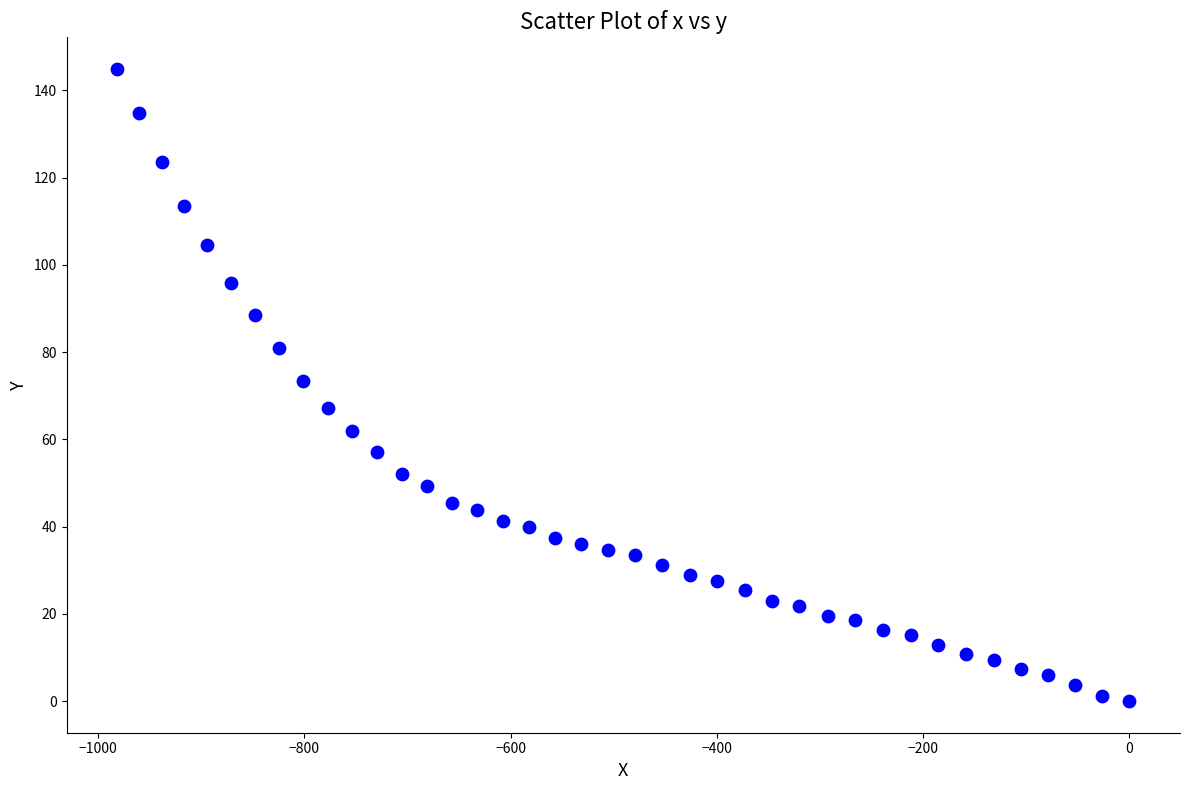

What is the range of Y values (max minus min)?

144.9